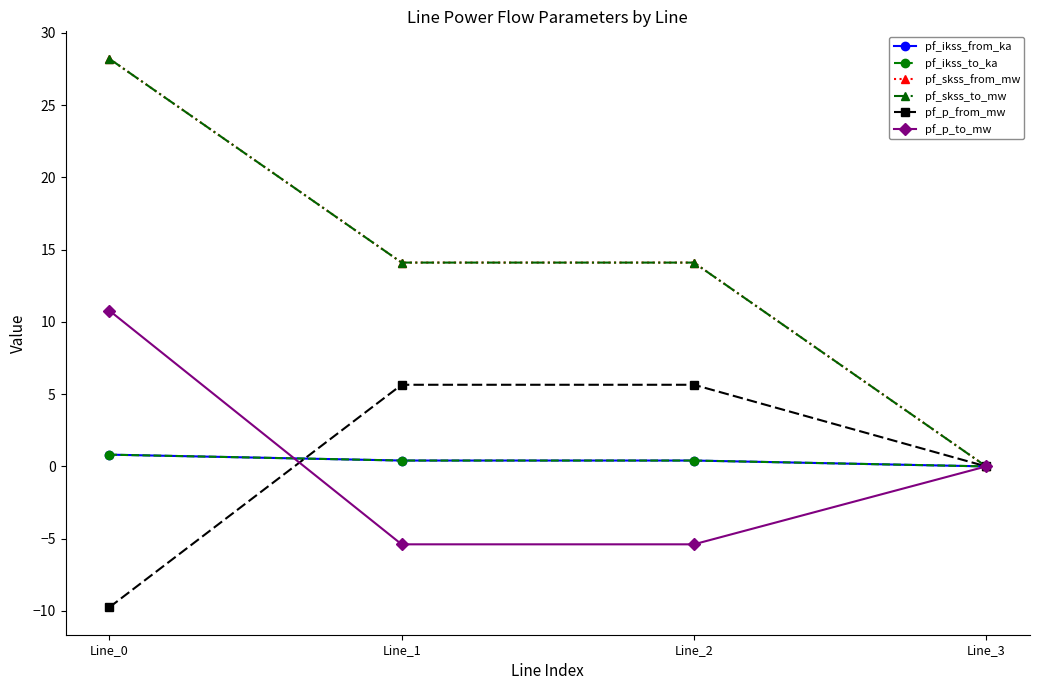

Reading left to right, what are all the values shown in this chart?

pf_ikss_from_ka: 0.8	0.4	0.4	0.0
pf_ikss_to_ka: 0.8	0.4	0.4	0.0
pf_skss_from_mw: 28.2	14.1	14.1	0.0
pf_skss_to_mw: 28.2	14.1	14.1	0.0
pf_p_from_mw: -9.7	5.6	5.6	0.0
pf_p_to_mw: 10.8	-5.4	-5.4	0.0